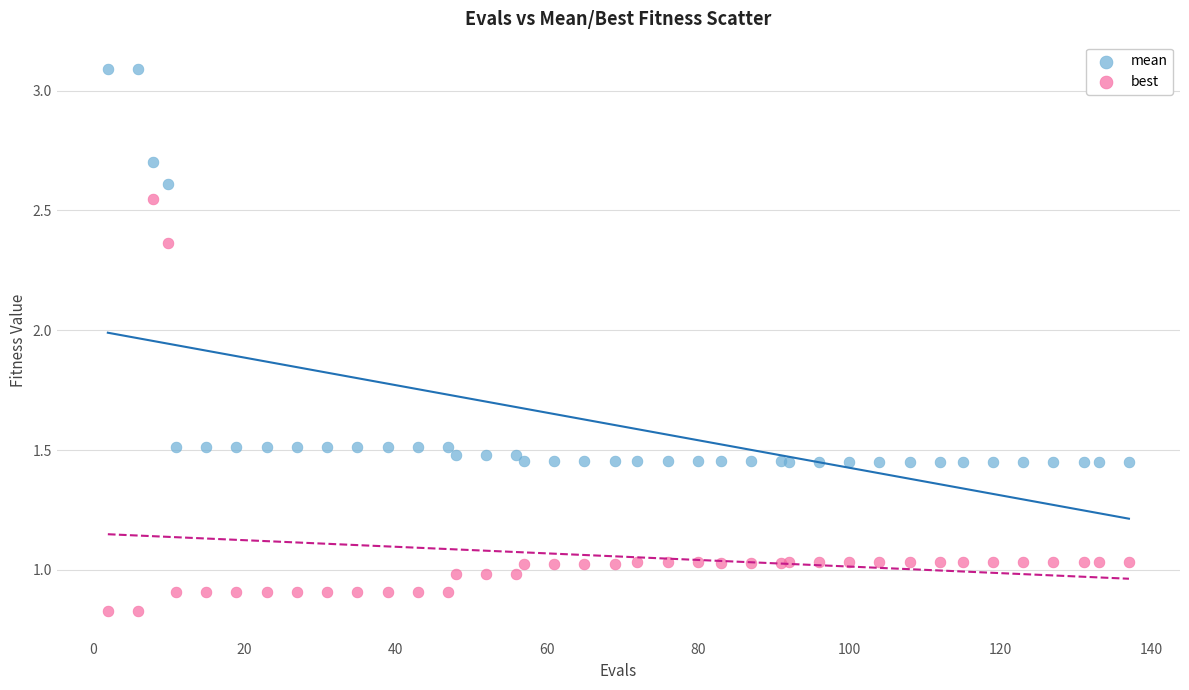

Which series reaches the minimum Y coordinate?

best